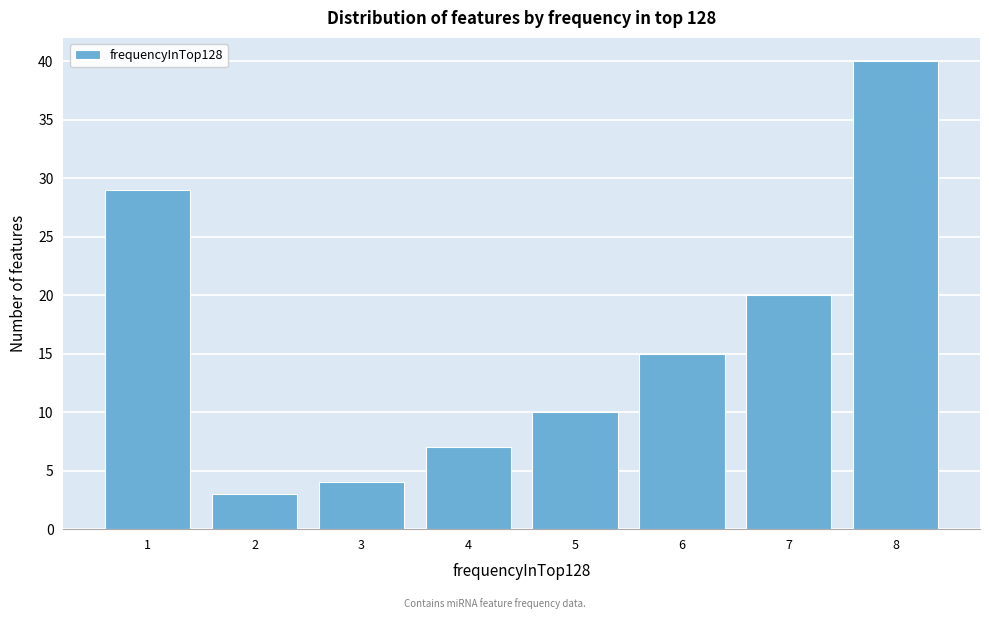

Which range on the x-axis has the tallest bar?

7.5 to 8.5